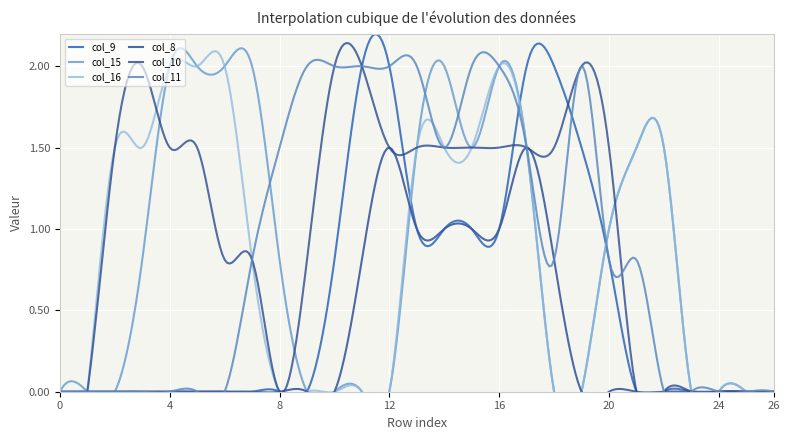

How many lines are shown in the chart?

6